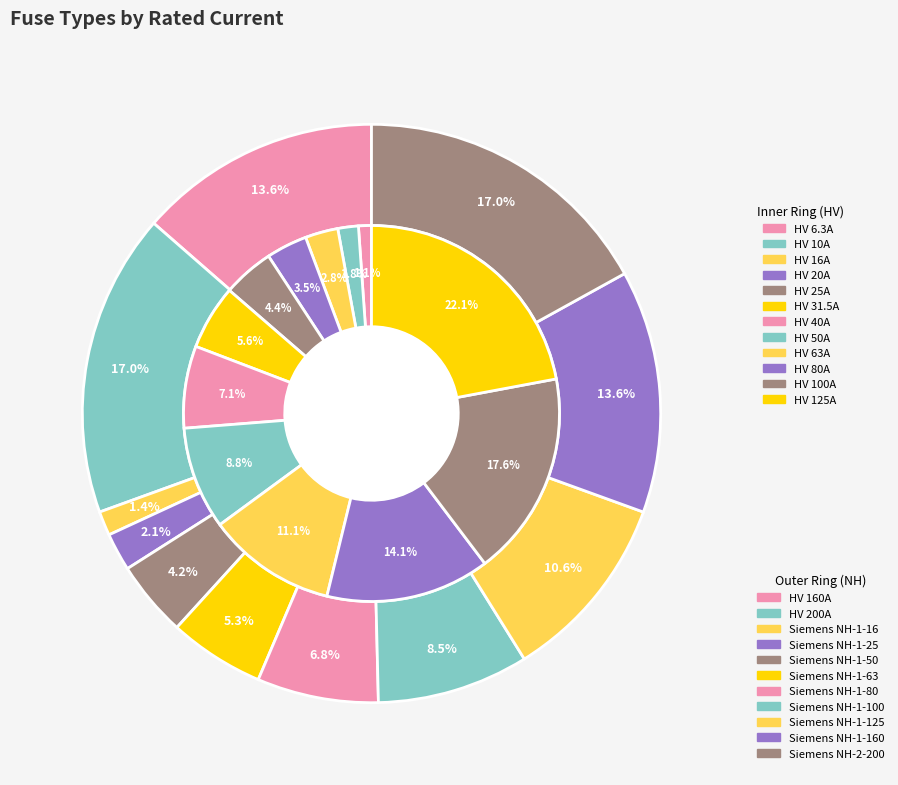

Count the number of slices in the pie.

12